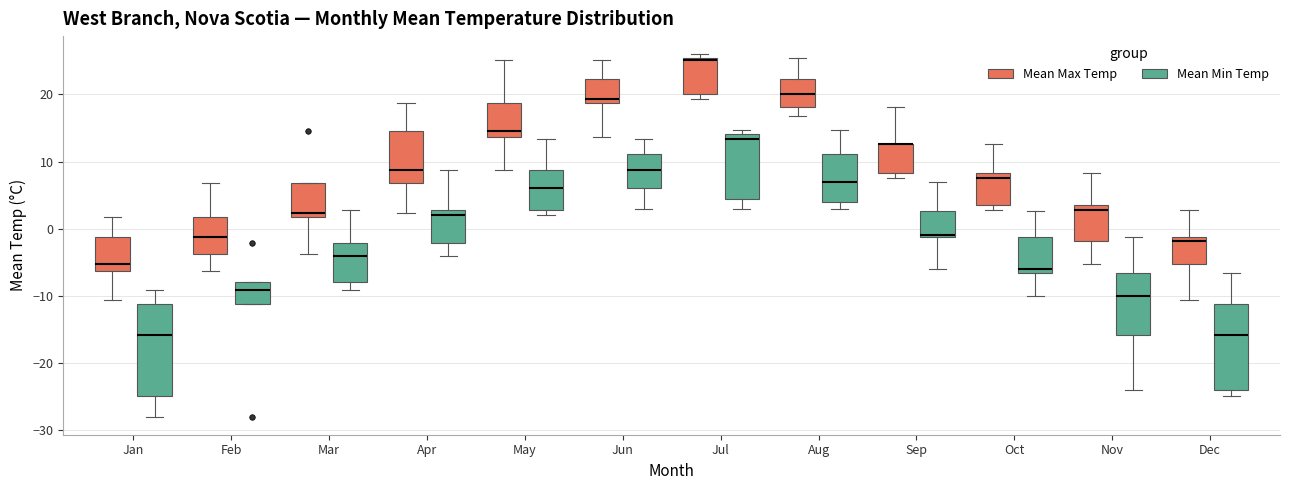

Where does the upper whisker of the box for Dec (Mean Min Temp) end on the y-axis? The values are not printed on the chart, so give them approximately, as read against the axis.

-7